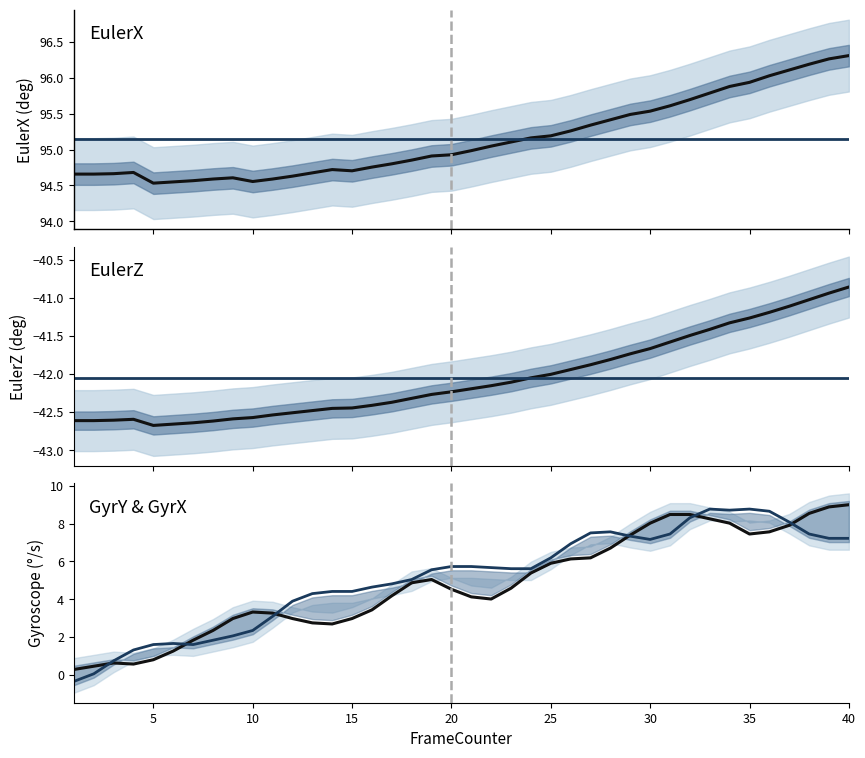

Is this an area chart (filled region under the line)?

No